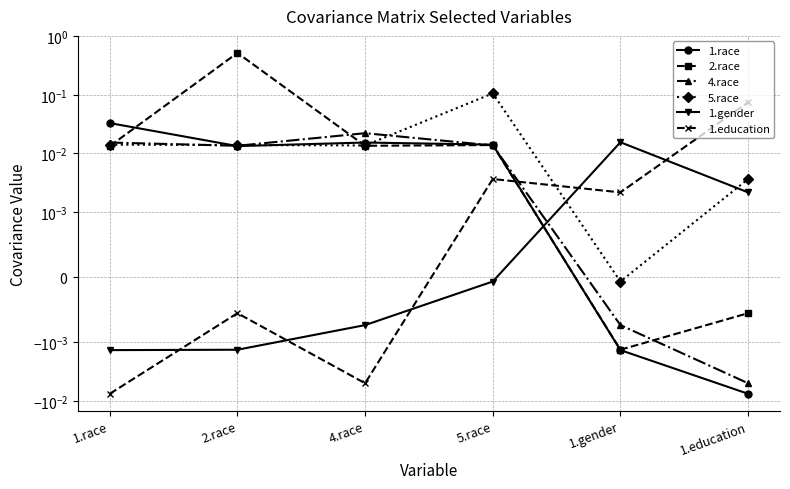

Read the 1.education value at 1.education.

0.1